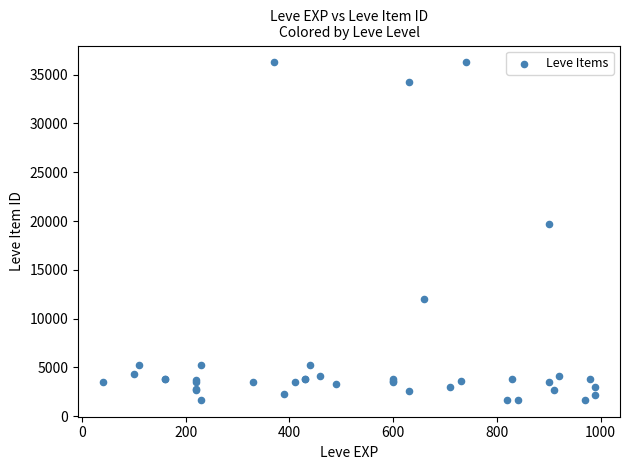

What Y value in the scatter plot is closest to 18967?

19744